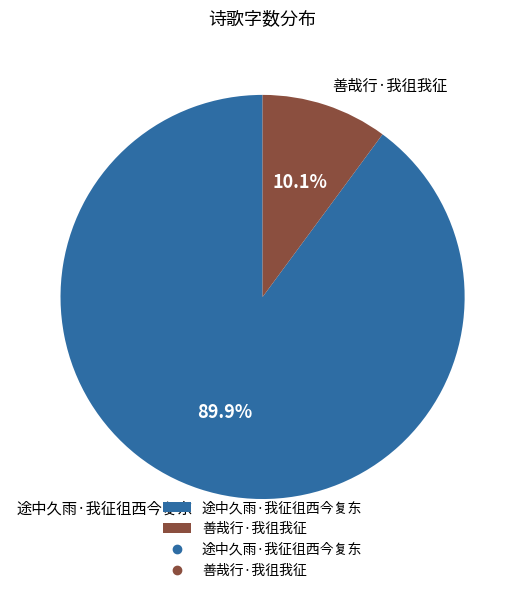

The 途中久雨·我征徂西今复东 slice represents 90% of the pie. True or false?

True